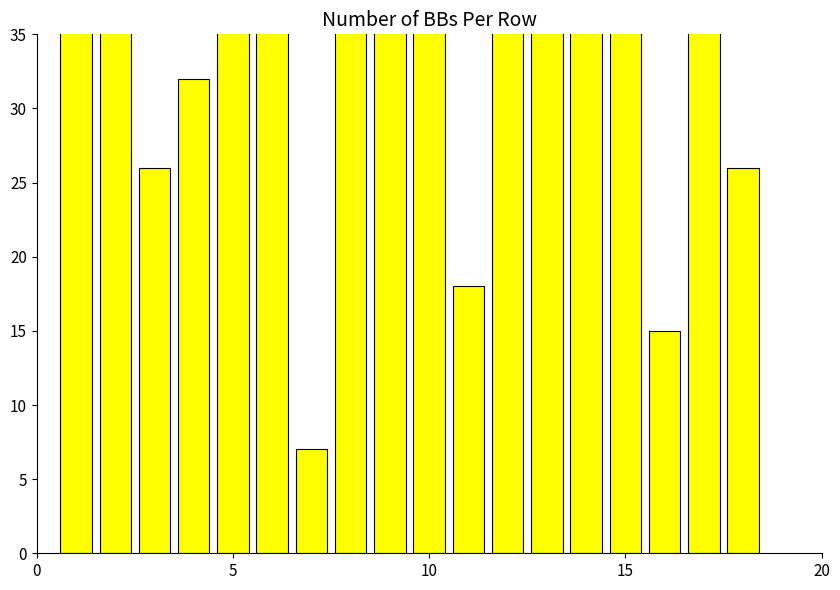

At which label does the data first exceed 58?

5